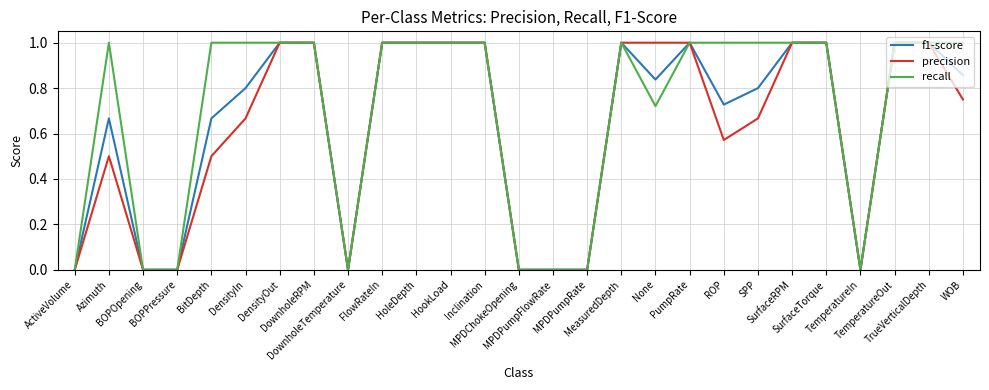

What is the highest value of the recall series?

1.0